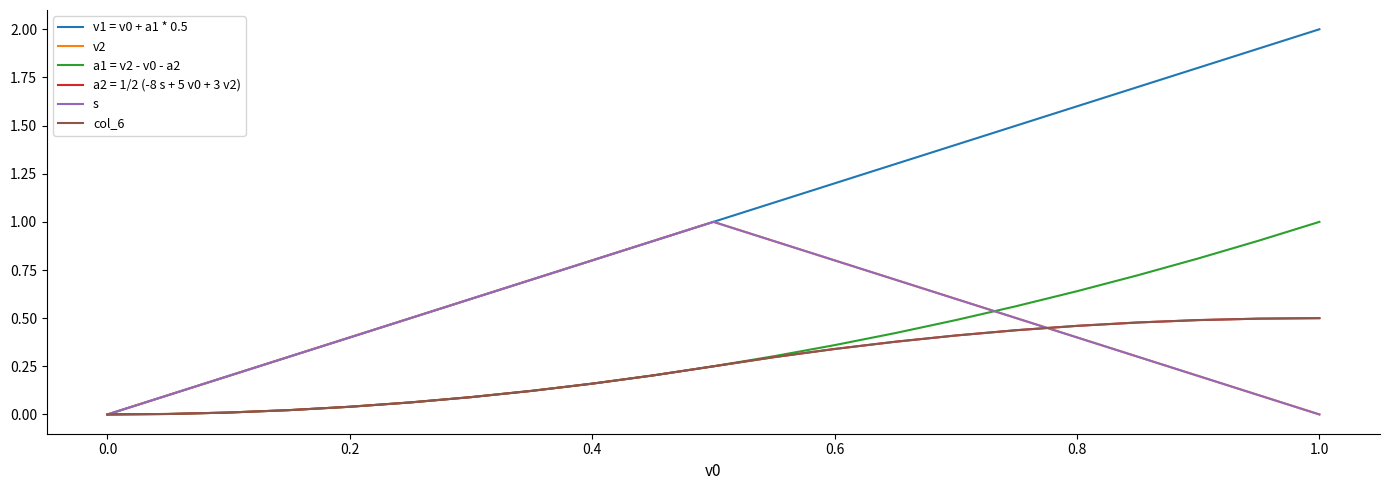

How many lines are shown in the chart?

6